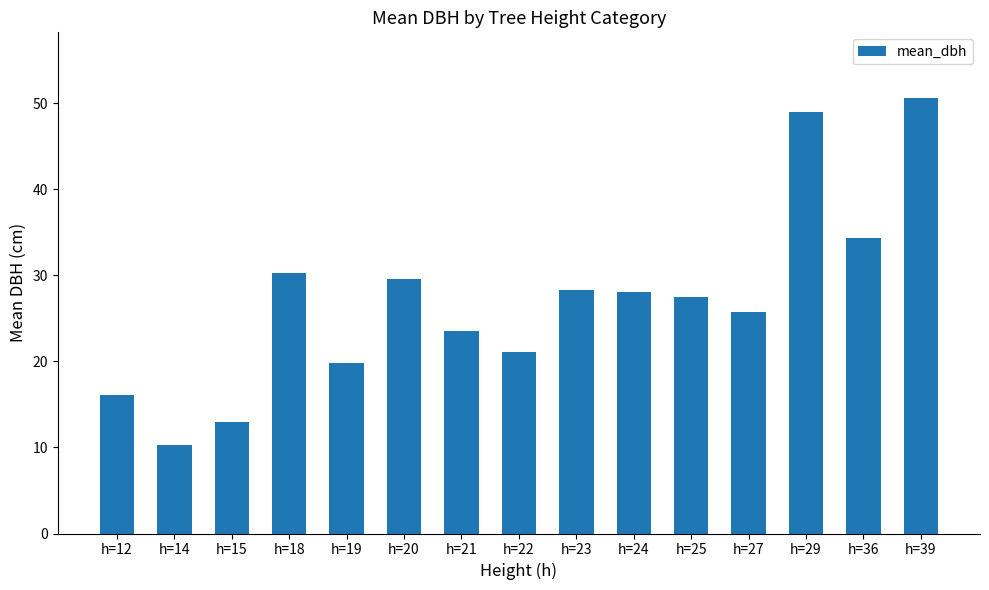

Which category has the lowest value across all series?

h=14